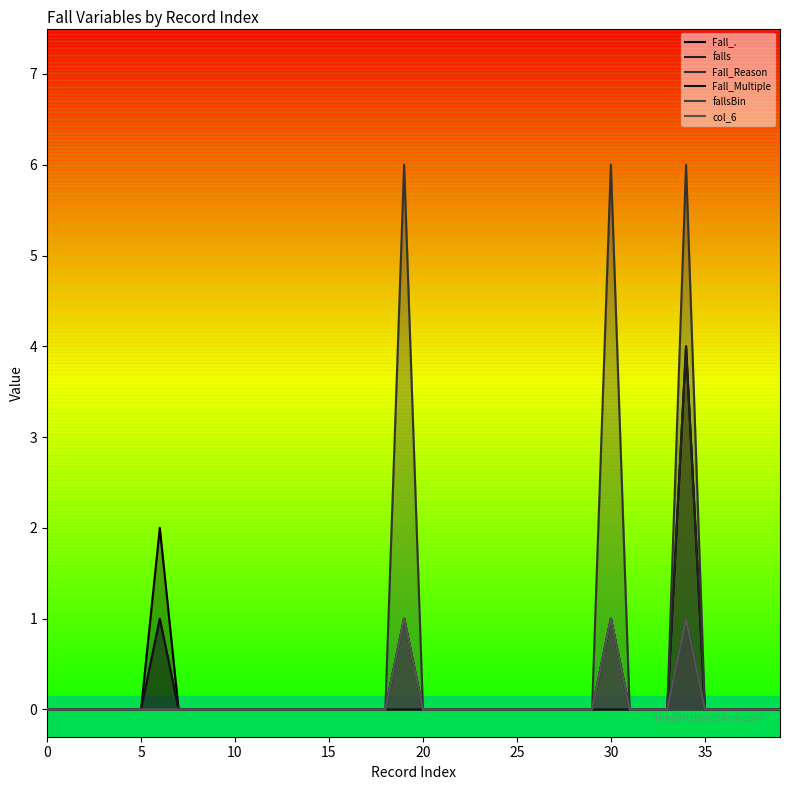

True or false: Fall_Reason has more than 0 interior local peaks.

True